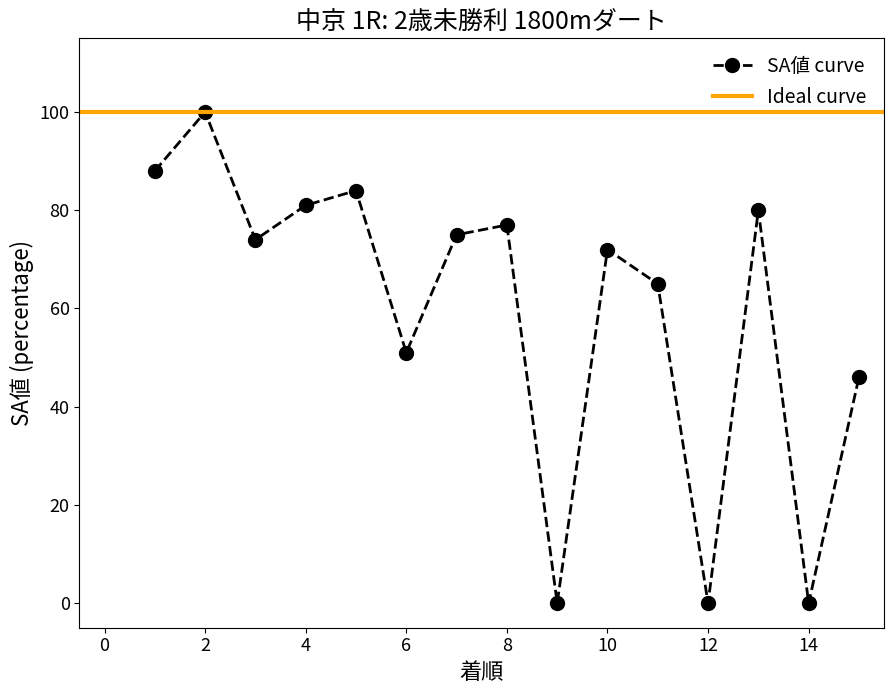

Is it true that the value at 14 is 0?

True